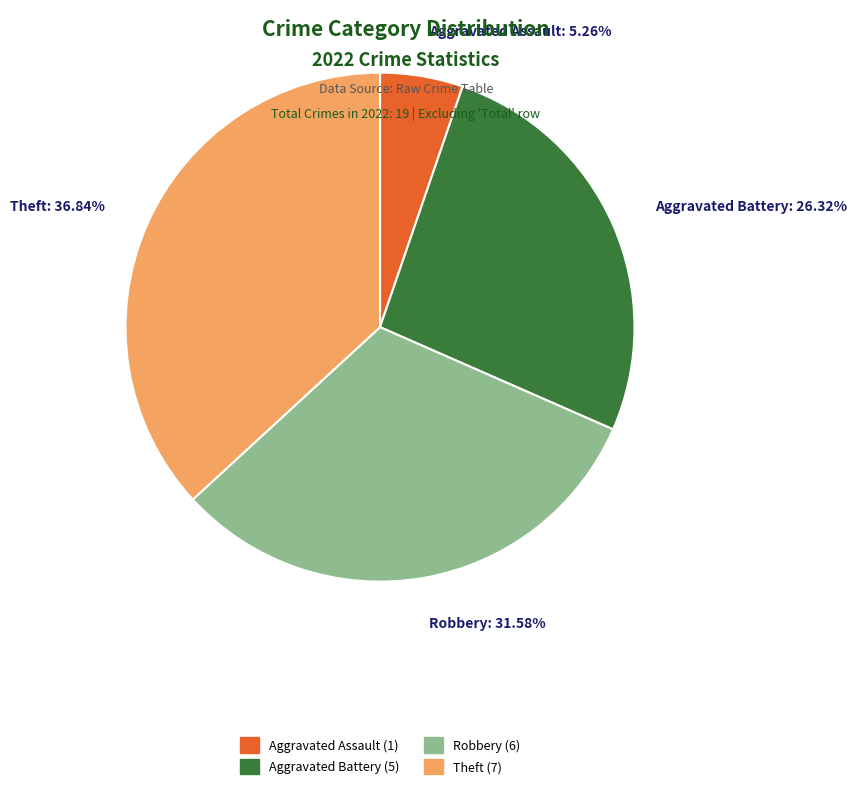

Count the number of slices in the pie.

4